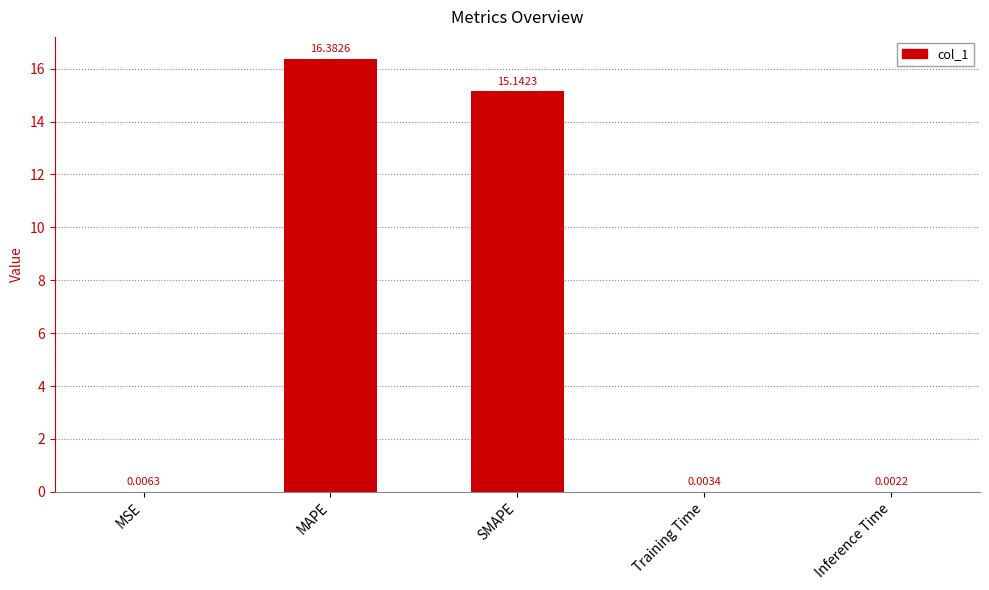

Between Inference Time and Training Time, which is larger?

Training Time